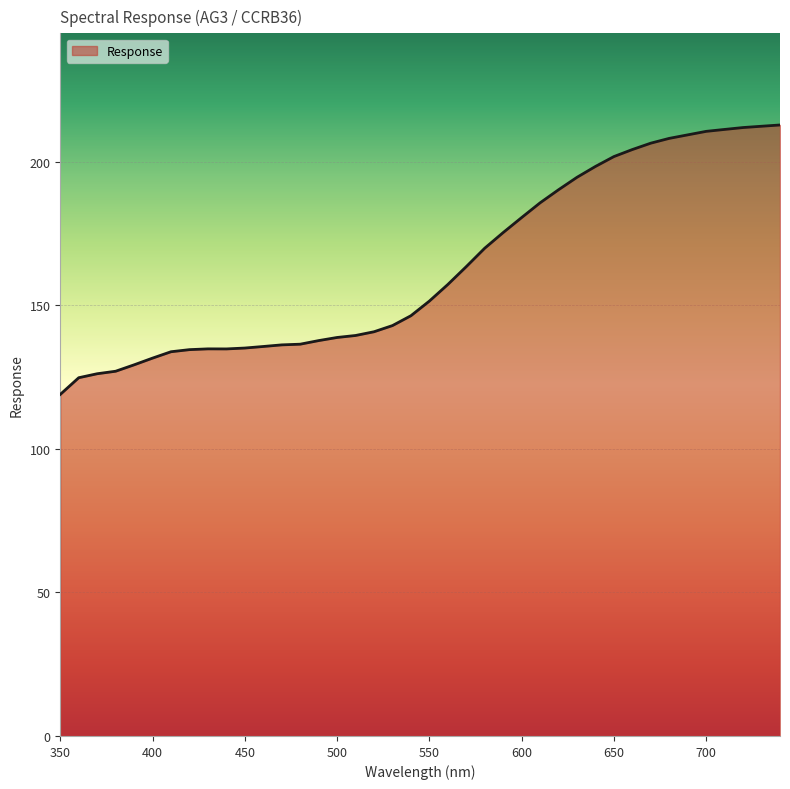

What is the difference between the maximum and minimum values?

93.8